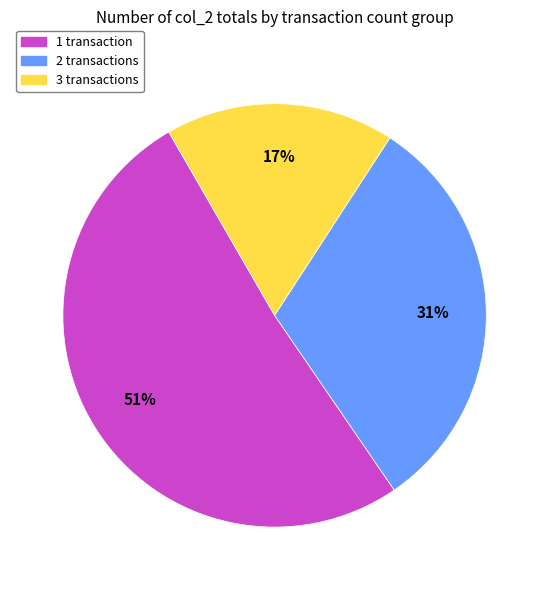

Rank the categories by value from highest to lowest.

1 transaction, 2 transactions, 3 transactions